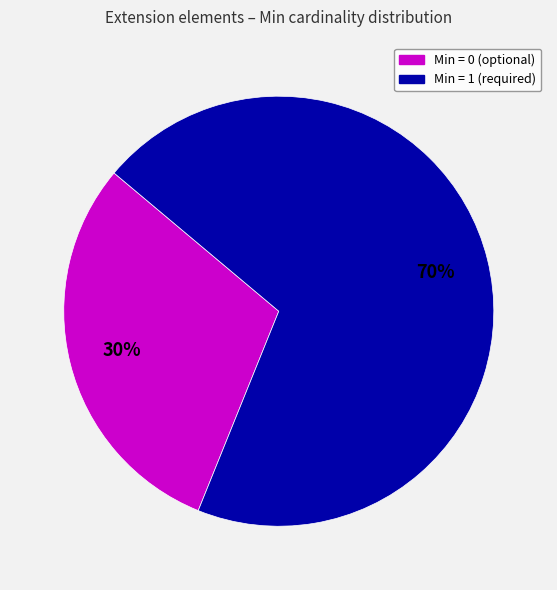

To the nearest percent, what is the average slice percentage?

50%